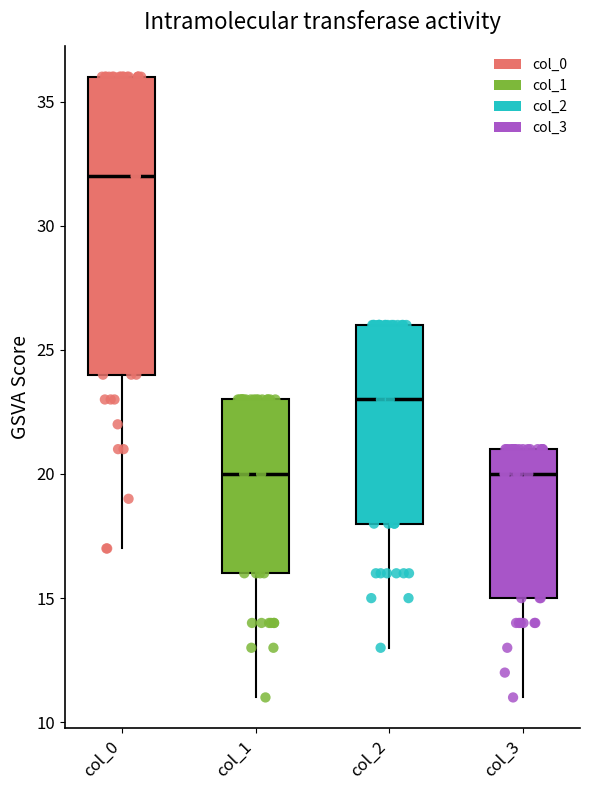

Reading left to right, read every box against the y-axis: the position of its median line, the range the box covers, and the ends of its whiskers. The values are not printed on the chart, so give them approximately, as read against the axis.

col_0: median 32, box 24 to 36, whiskers 17 to 36
col_1: median 20, box 16 to 23, whiskers 11 to 23
col_2: median 23, box 18 to 26, whiskers 13 to 26
col_3: median 20, box 15 to 21, whiskers 11 to 21